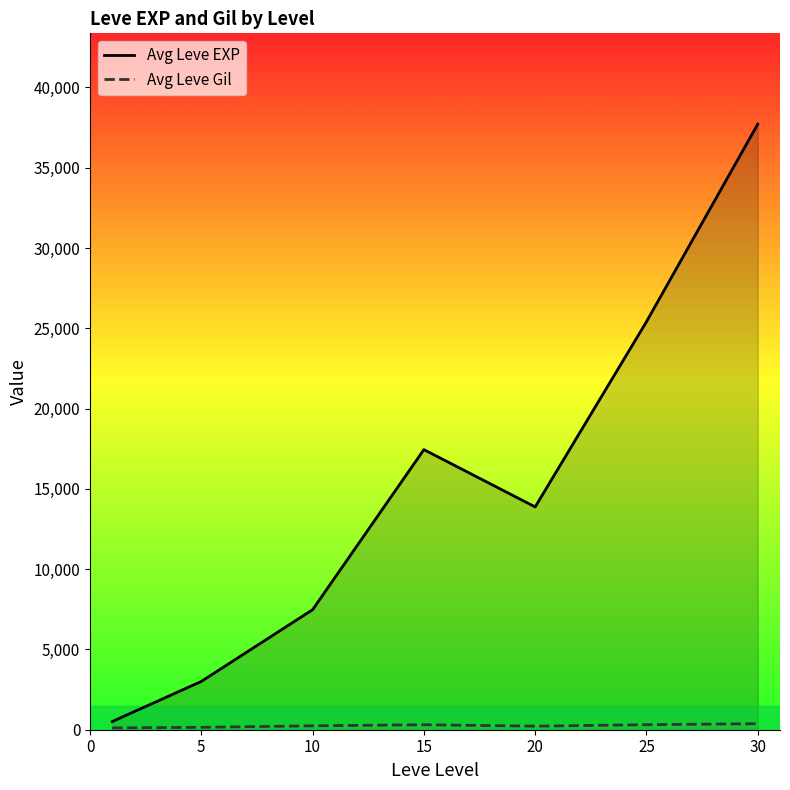

Between 15 and 30, which series saw the biggest shift?

Avg Leve EXP